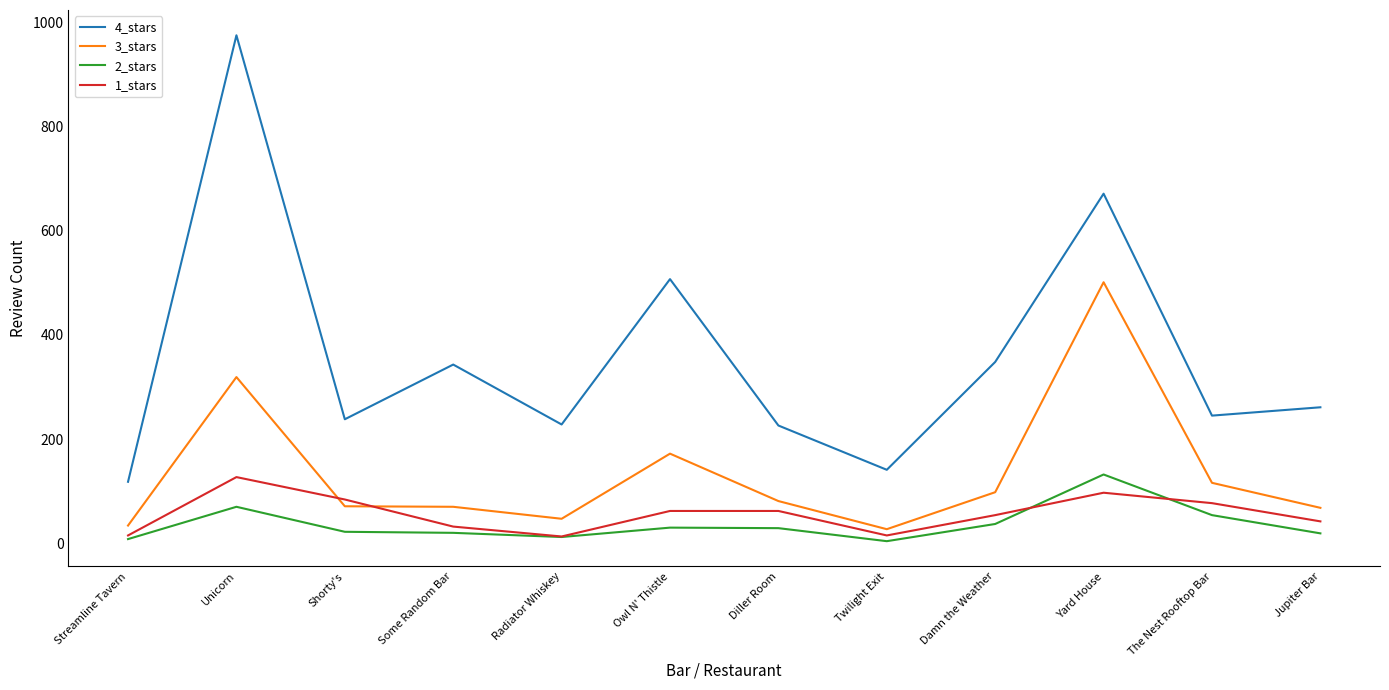

True or false: 4_stars and 1_stars cross at least once.

False